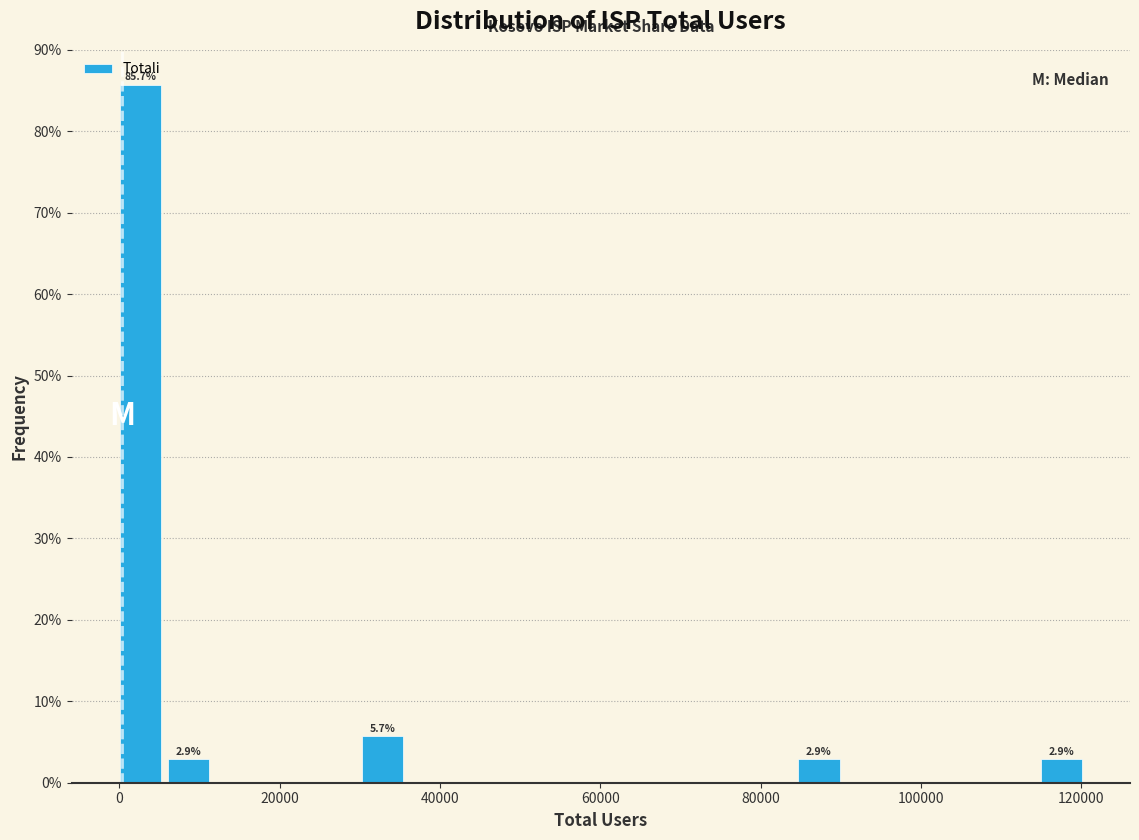

Read against the x-axis, roughly where is the centre of the tallest bar?

2000